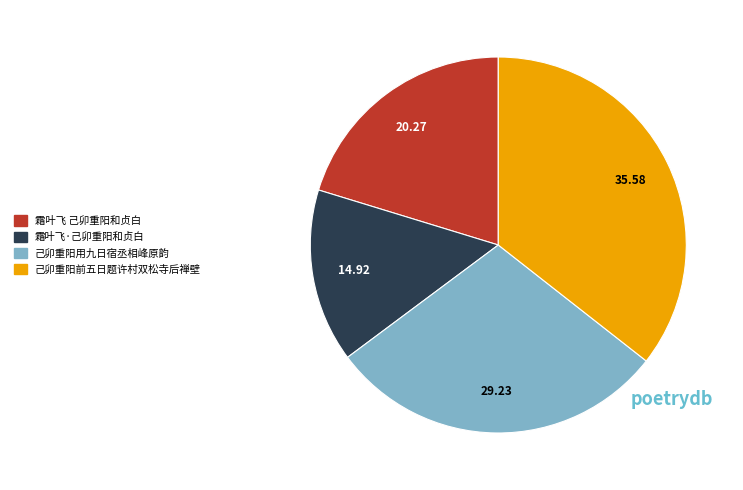

What is the smallest slice in the pie chart?

霜叶飞·己卯重阳和贞白